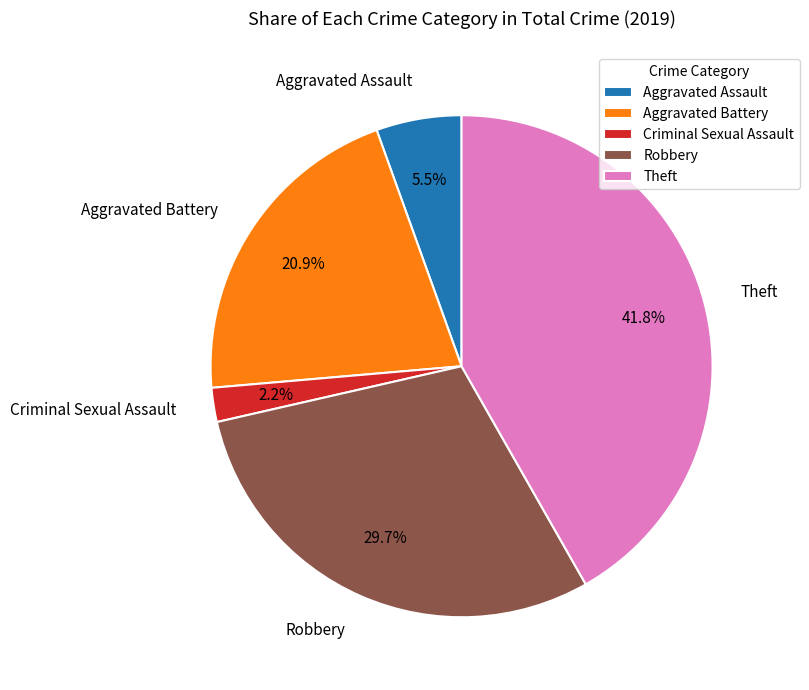

What is the largest slice in the pie chart?

Theft